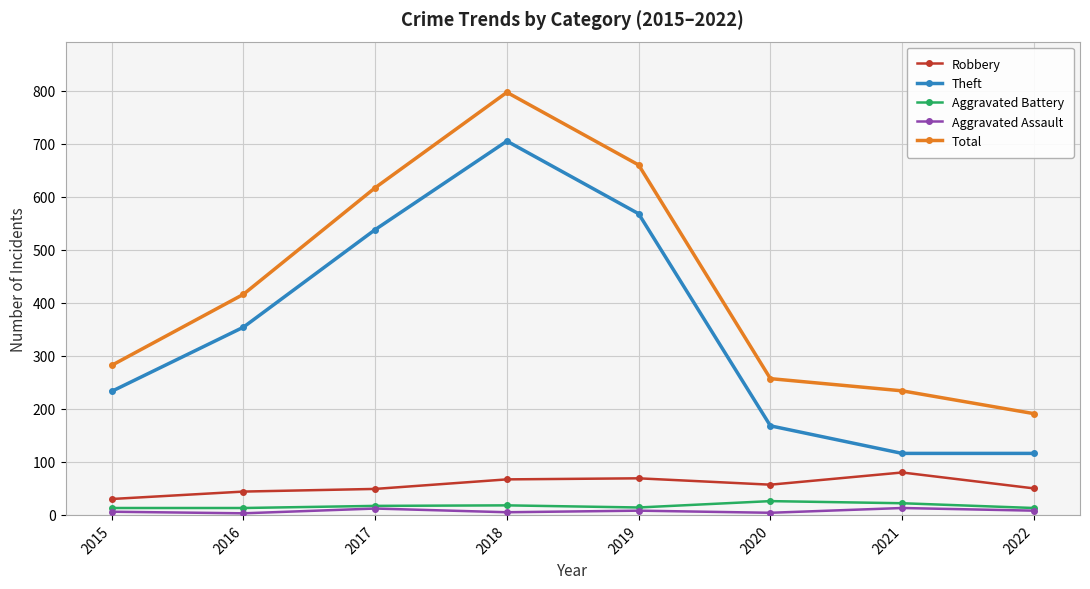

The value of Theft at 2020 is 248. True or false?

False